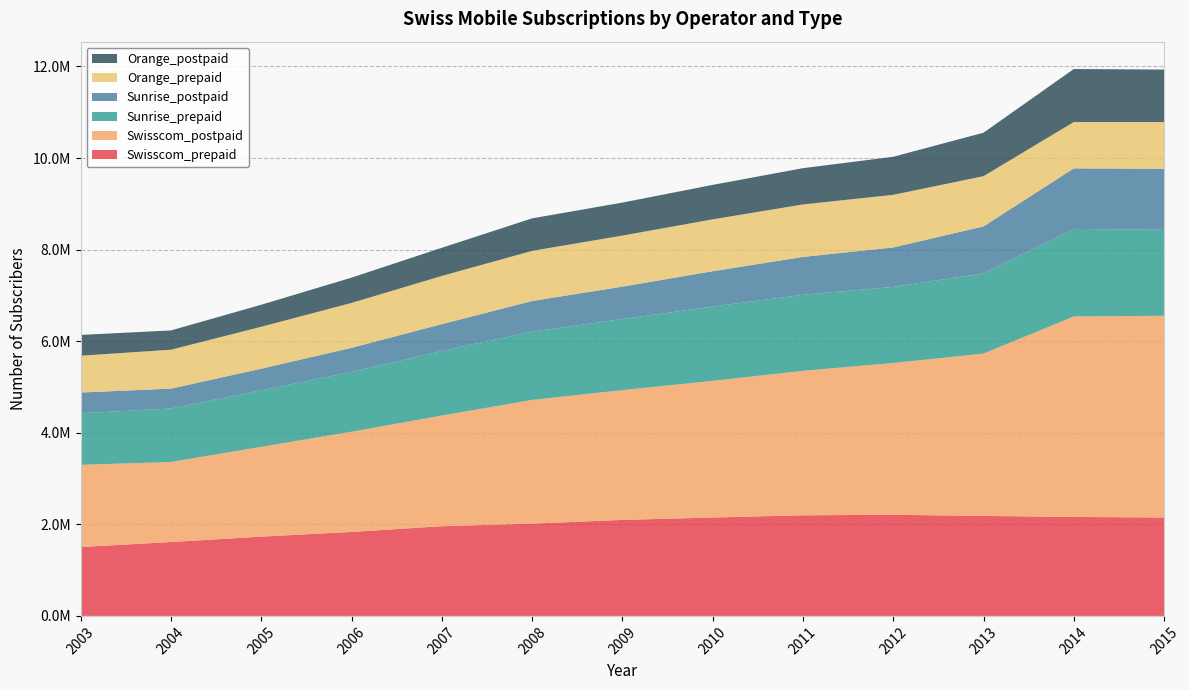

Reading left to right, transcribe all the data shown in this chart.

Swisscom_prepaid: 2003=1503654	2004=1613496	2005=1731372	2006=1833845	2007=1958946	2008=2015238	2009=2096600	2010=2148828	2011=2197634	2012=2209240	2013=2183888	2014=2161550	2015=2149000
Swisscom_postpaid: 2003=1795456	2004=1747872	2005=1961122	2006=2188890	2007=2416824	2008=2702284	2009=2834230	2010=2984296	2011=3154953	2012=3314634	2013=3545124	2014=4378428	2015=4406000
Sunrise_prepaid: 2003=1126024	2004=1170148	2005=1234476	2006=1306357	2007=1410618	2008=1490724	2009=1553390	2010=1623886	2011=1661992	2012=1661951	2013=1751136	2014=1912336	2015=1877000
Sunrise_postpaid: 2003=454272	2004=431766	2005=472068	2006=525987	2007=586116	2008=669448	2009=707492	2010=770868	2011=825729	2012=861204	2013=1027092	2014=1322436	2015=1334000
Orange_prepaid: 2003=803322	2004=850356	2005=916152	2006=980798	2007=1052436	2008=1095038	2009=1115010	2010=1133286	2011=1146374	2012=1149809	2013=1096976	2014=1012114	2015=1021000
Orange_postpaid: 2003=454272	2004=421362	2005=480810	2006=552123	2007=615060	2008=710268	2009=720278	2010=752836	2011=792318	2012=831162	2013=949784	2014=1157988	2015=1146000